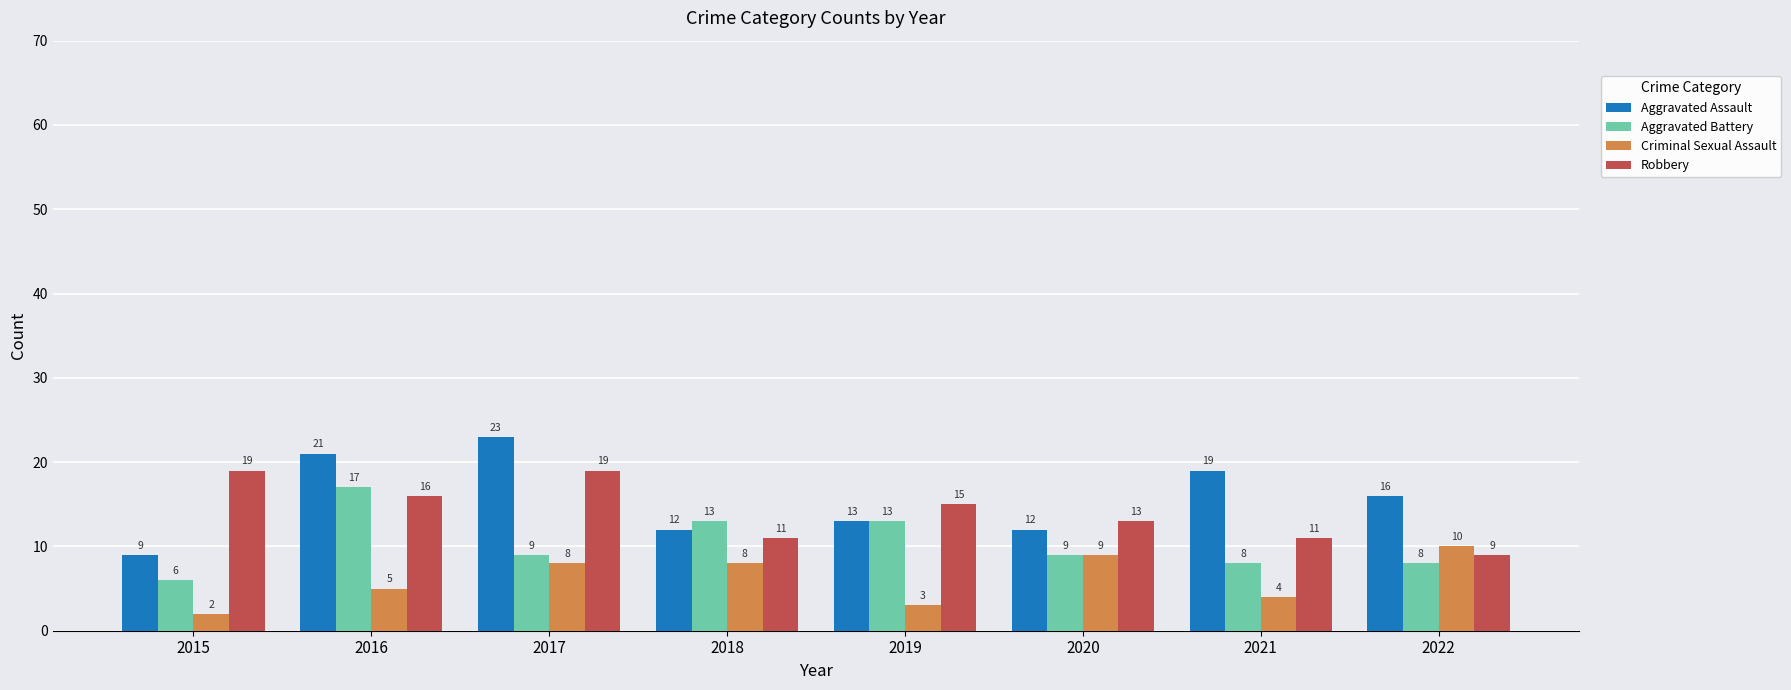

Reading left to right, extract all data points from this chart.

Aggravated Assault: 9	21	23	12	13	12	19	16
Aggravated Battery: 6	17	9	13	13	9	8	8
Criminal Sexual Assault: 2	5	8	8	3	9	4	10
Robbery: 19	16	19	11	15	13	11	9